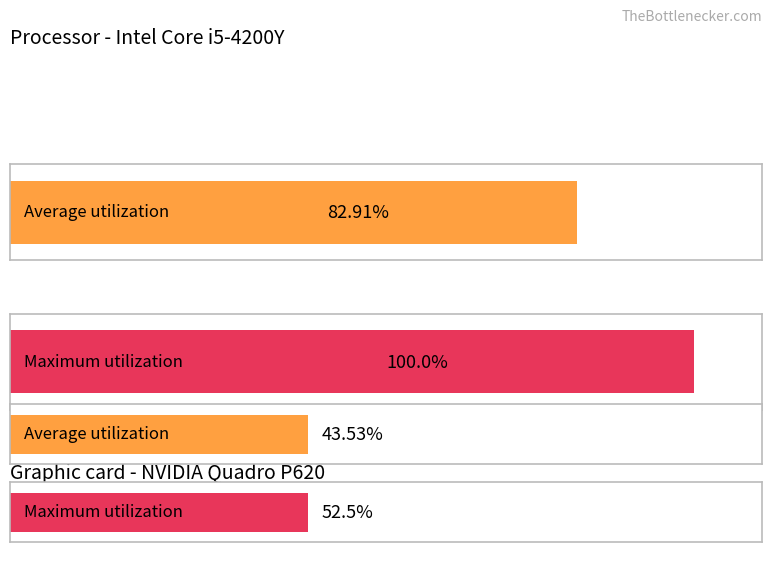

Does the chart contain any negative values?

No